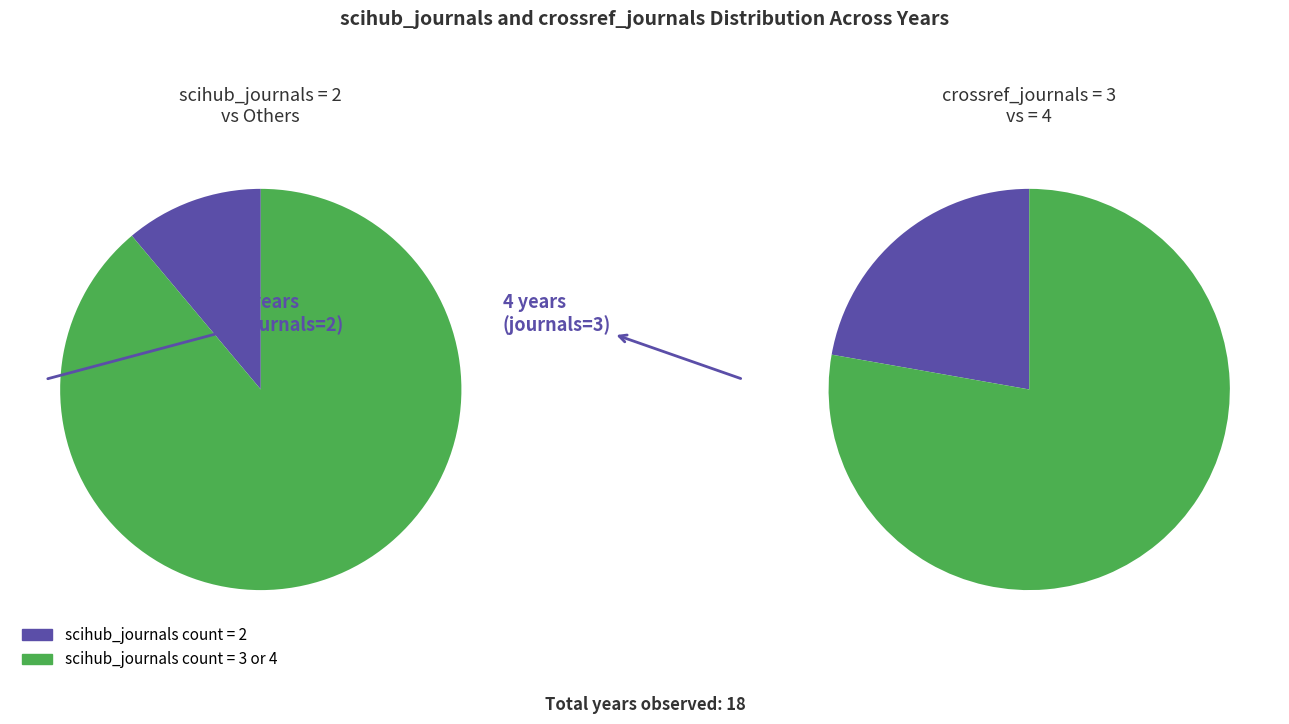

Does 2000 represent more than half of the total?

No